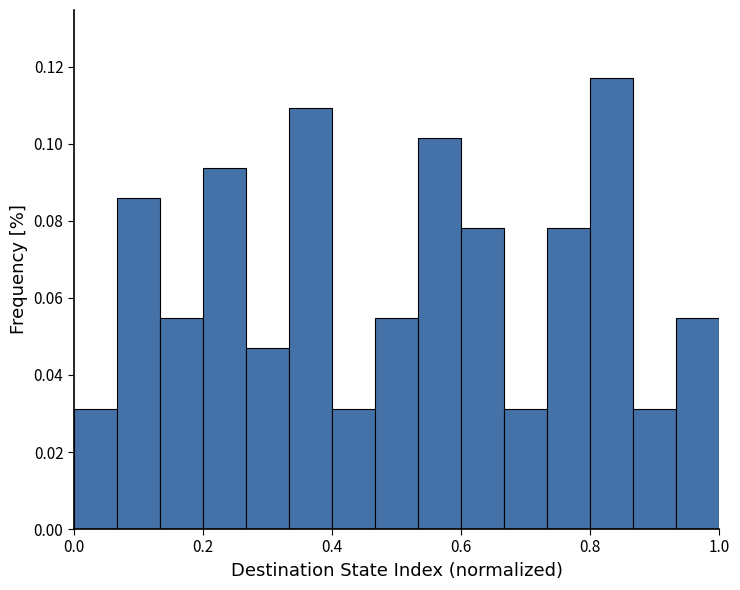

Around what value on the x-axis is the tallest bar? Give the approximate position of its centre, as read against the axis.

0.84